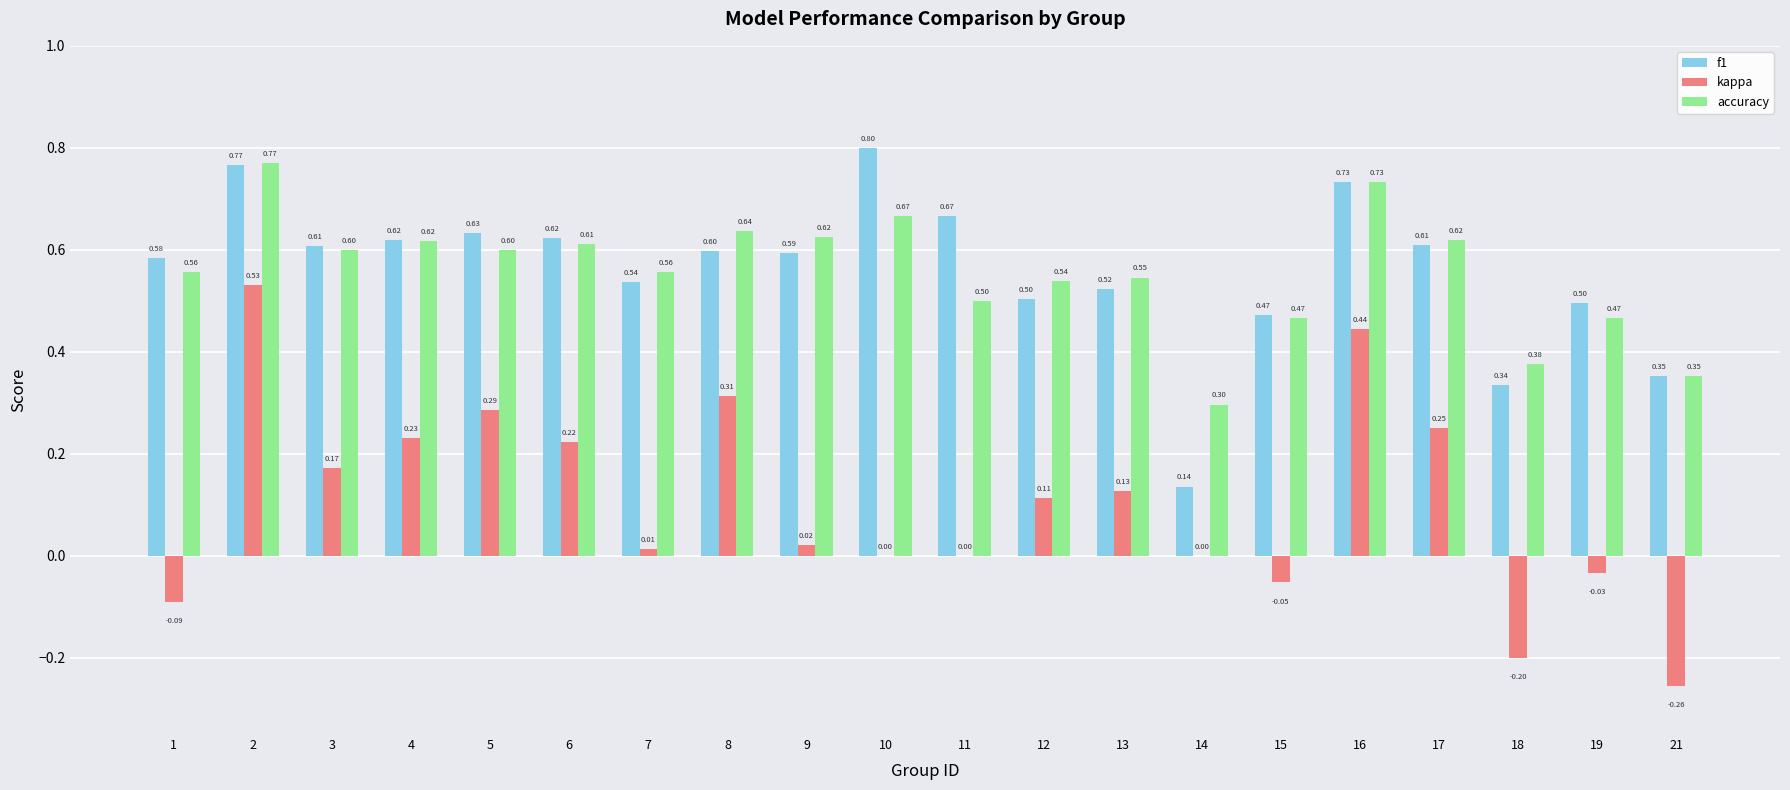

Is the value of accuracy at 6 greater than the value of kappa at 19?

Yes